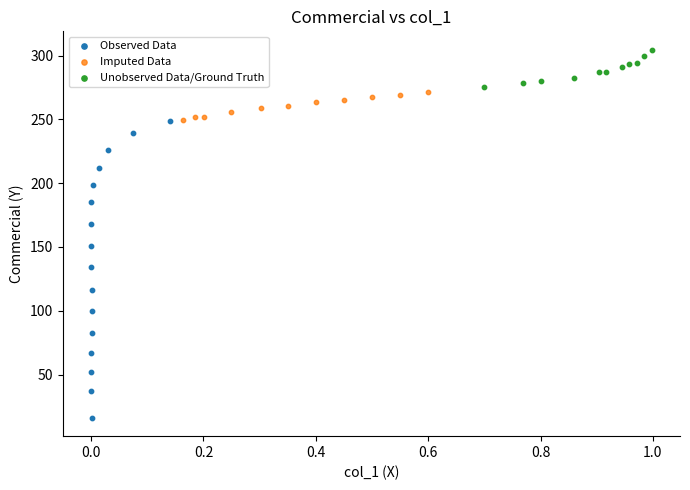

Which series reaches the maximum Y coordinate?

Unobserved Data/Ground Truth